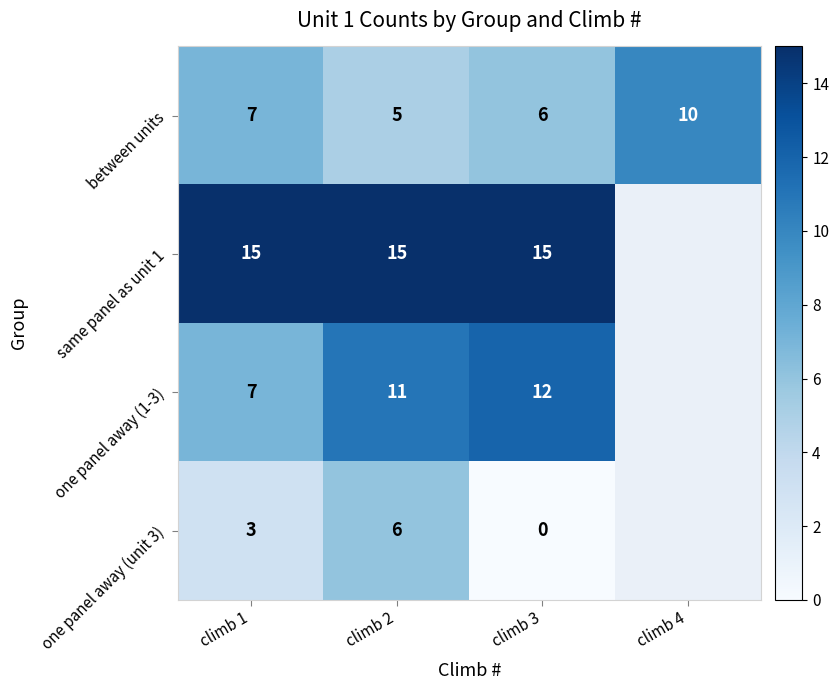

At which category is the sum across all series the highest?

climb 2